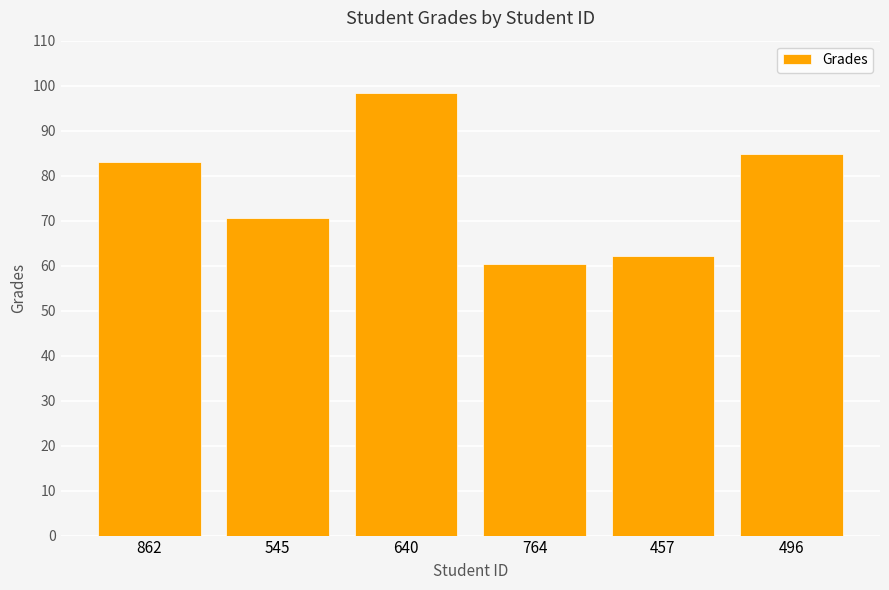

Reading right to left, what are all the values shown in this chart?

84.7	62.2	60.5	98.4	70.6	83.0